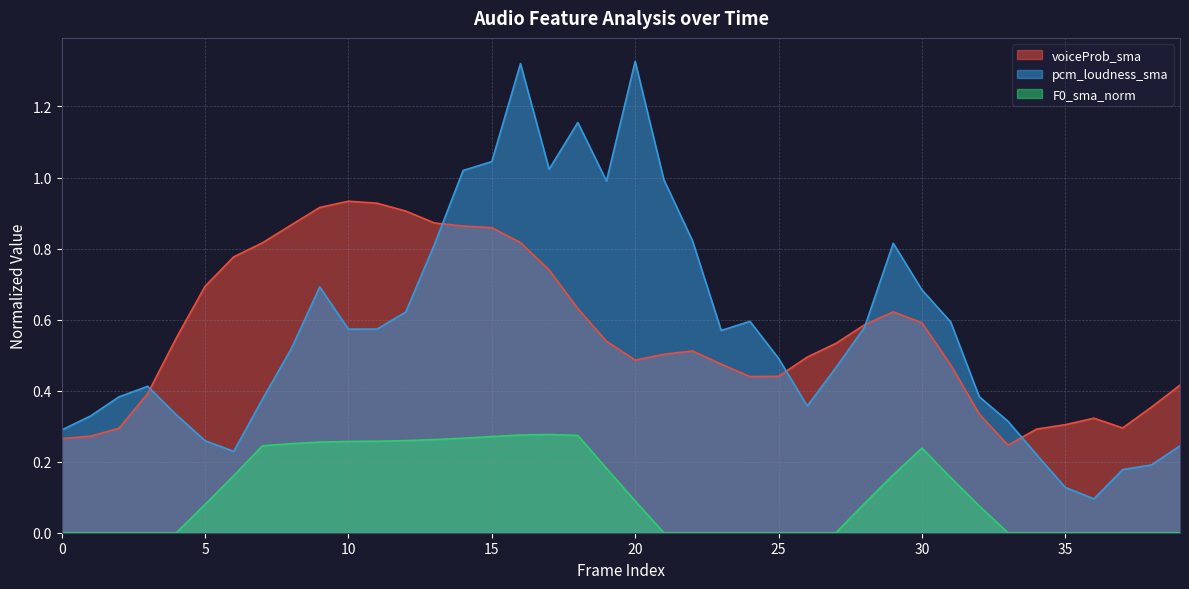

Count the F0_sma_norm values in the range 0 to 1.

40